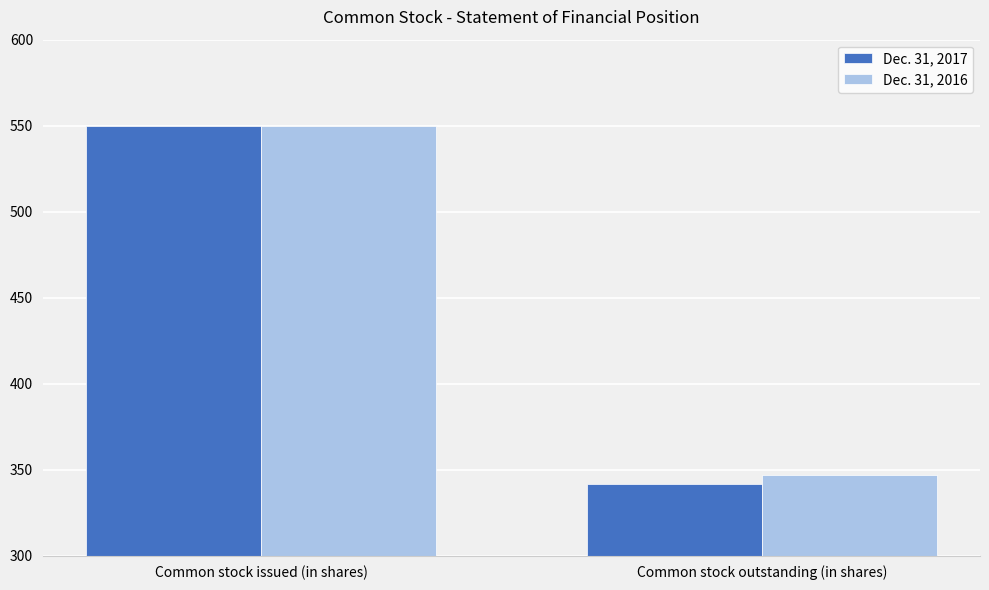

What is the sum of all Dec. 31, 2017 values?

891.5